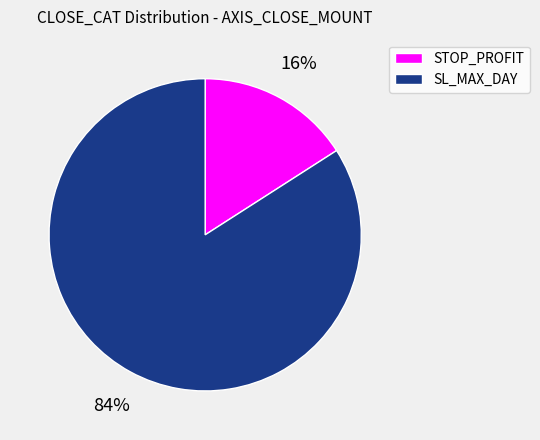

To the nearest percent, what is the average slice percentage?

50%